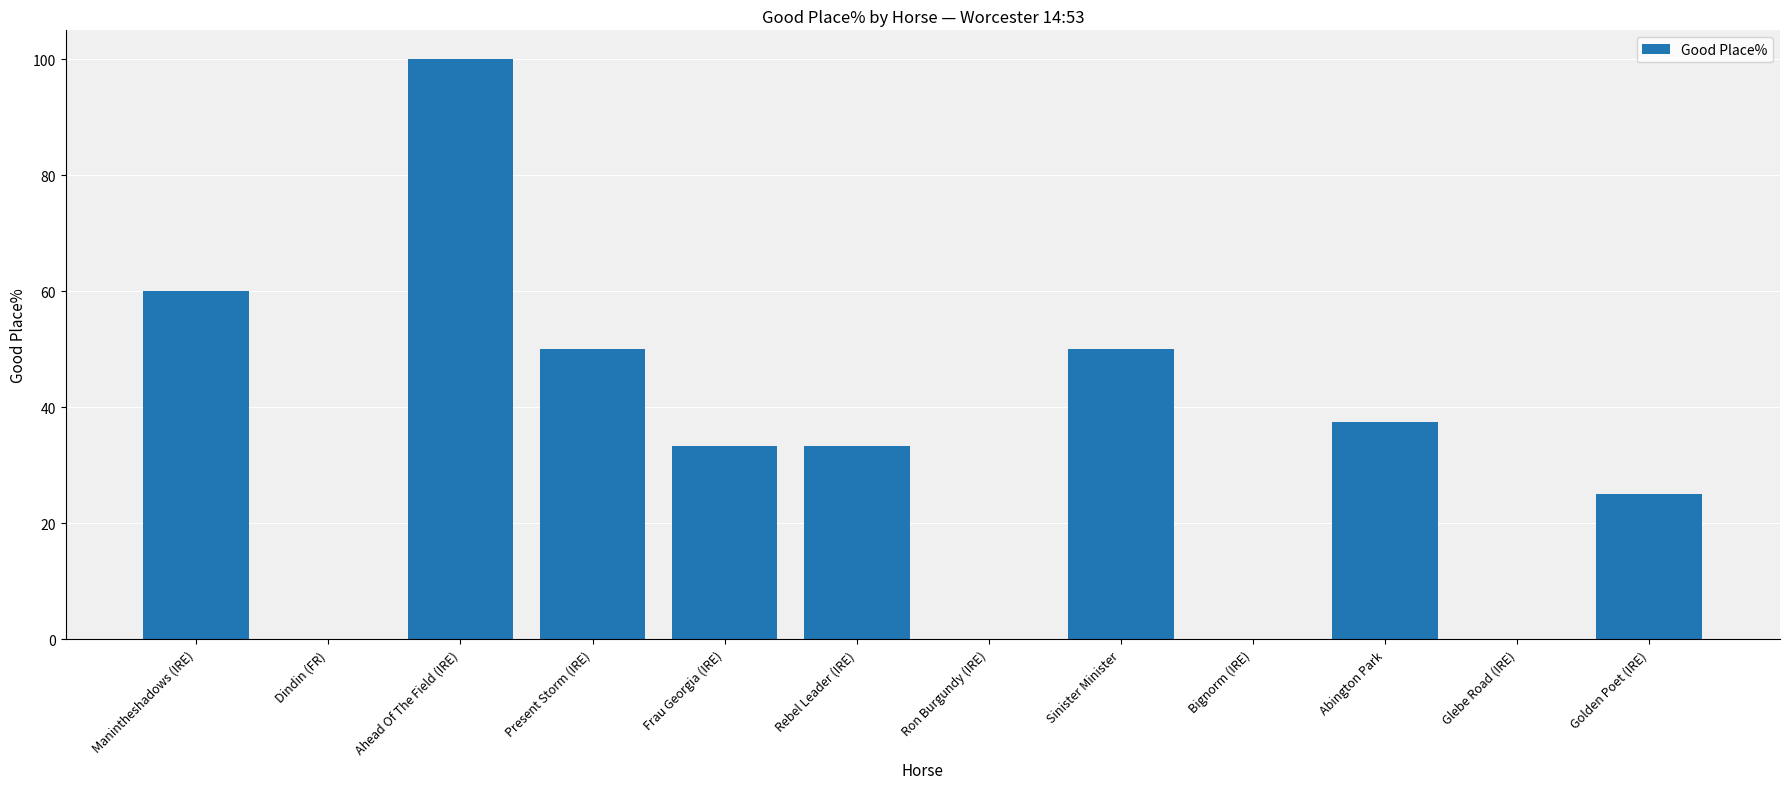

The value at Present Storm (IRE) is 70.1. True or false?

False